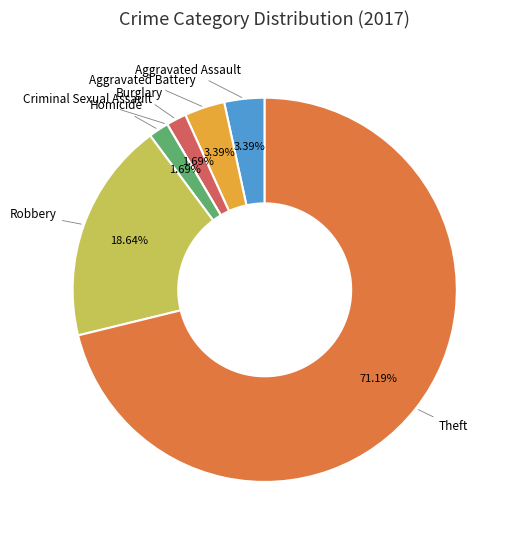

Does Homicide represent more than half of the total?

No